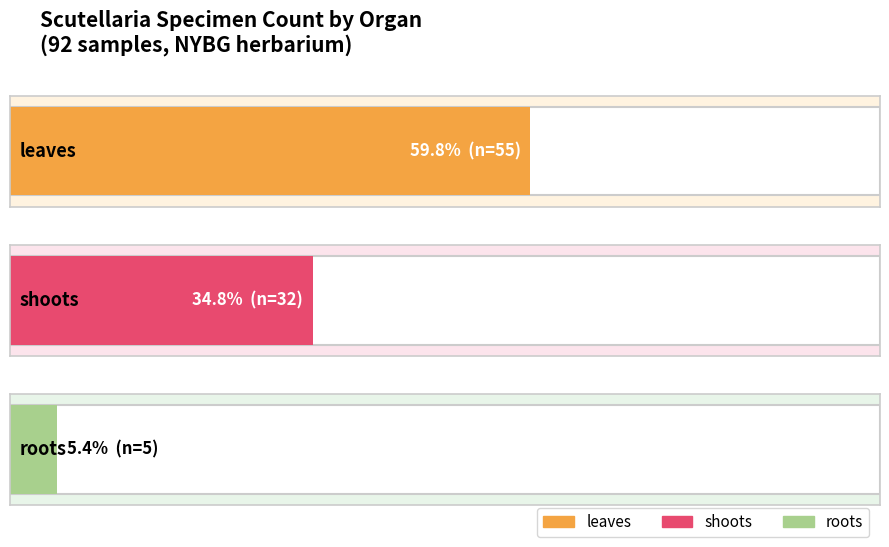

How many data points are less than 32?

1